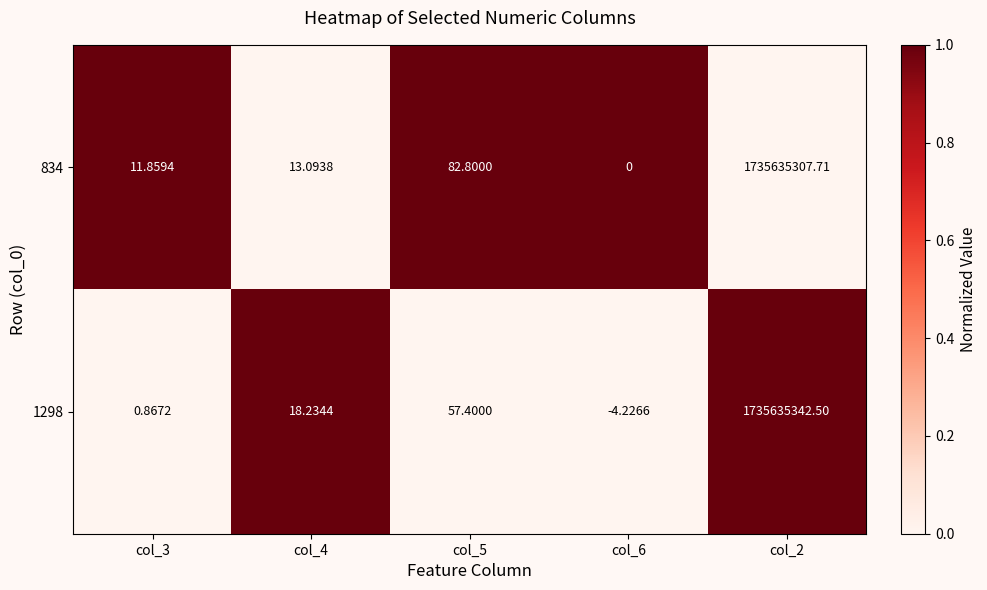

List the series in order of their peak value, highest first.

1298, 834